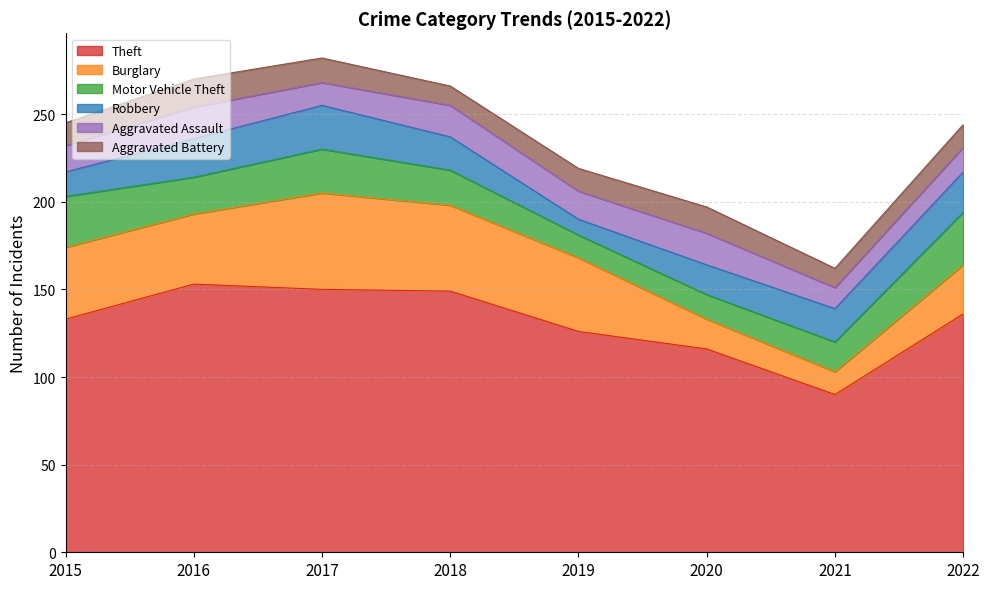

True or false: Burglary and Robbery cross at least once.

True